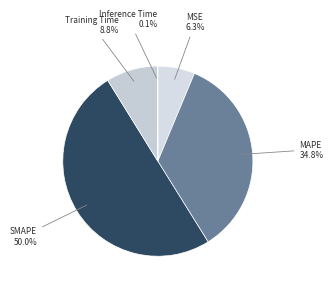

What is the largest slice in the pie chart?

SMAPE